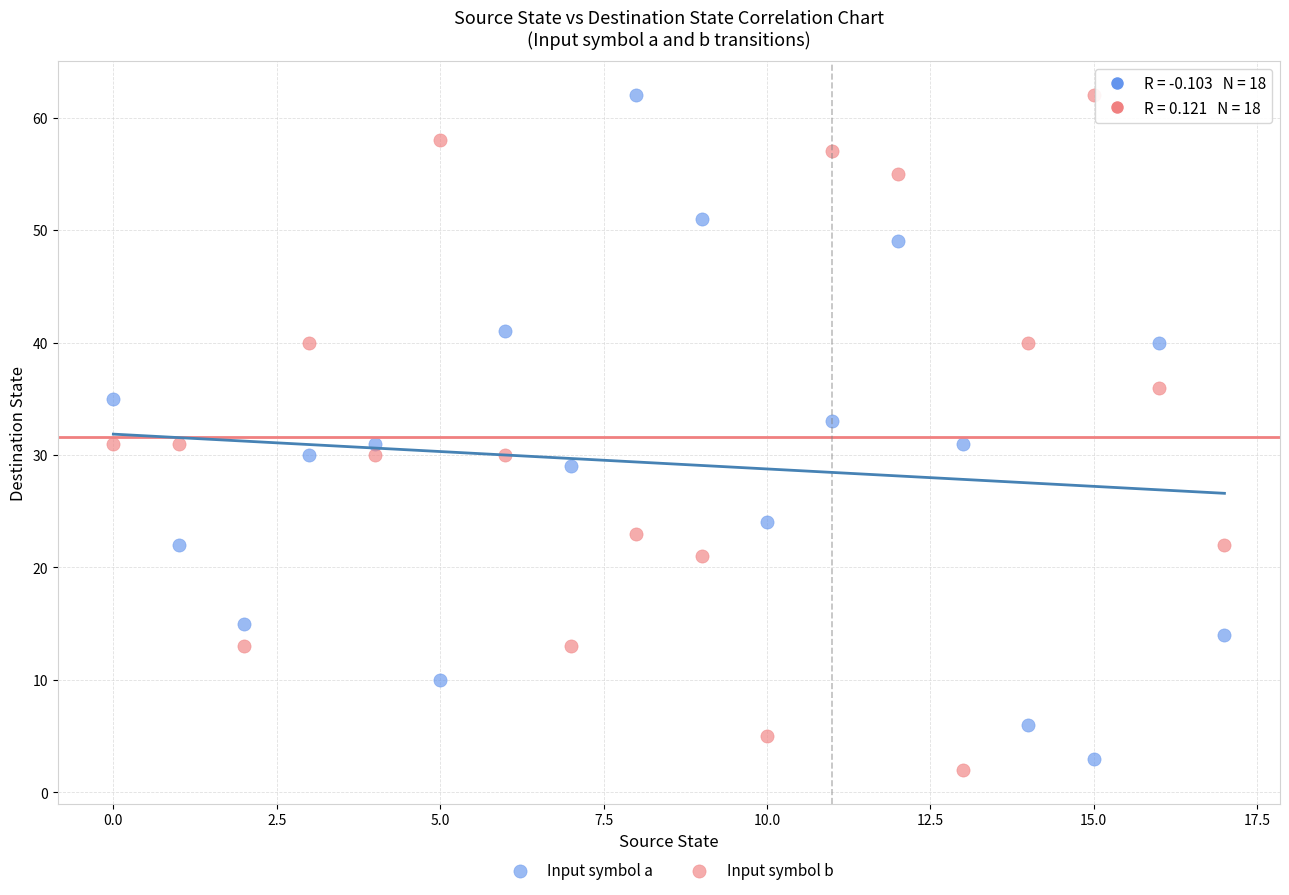

Across all data points, what is the range of Y values (max minus min)?

60